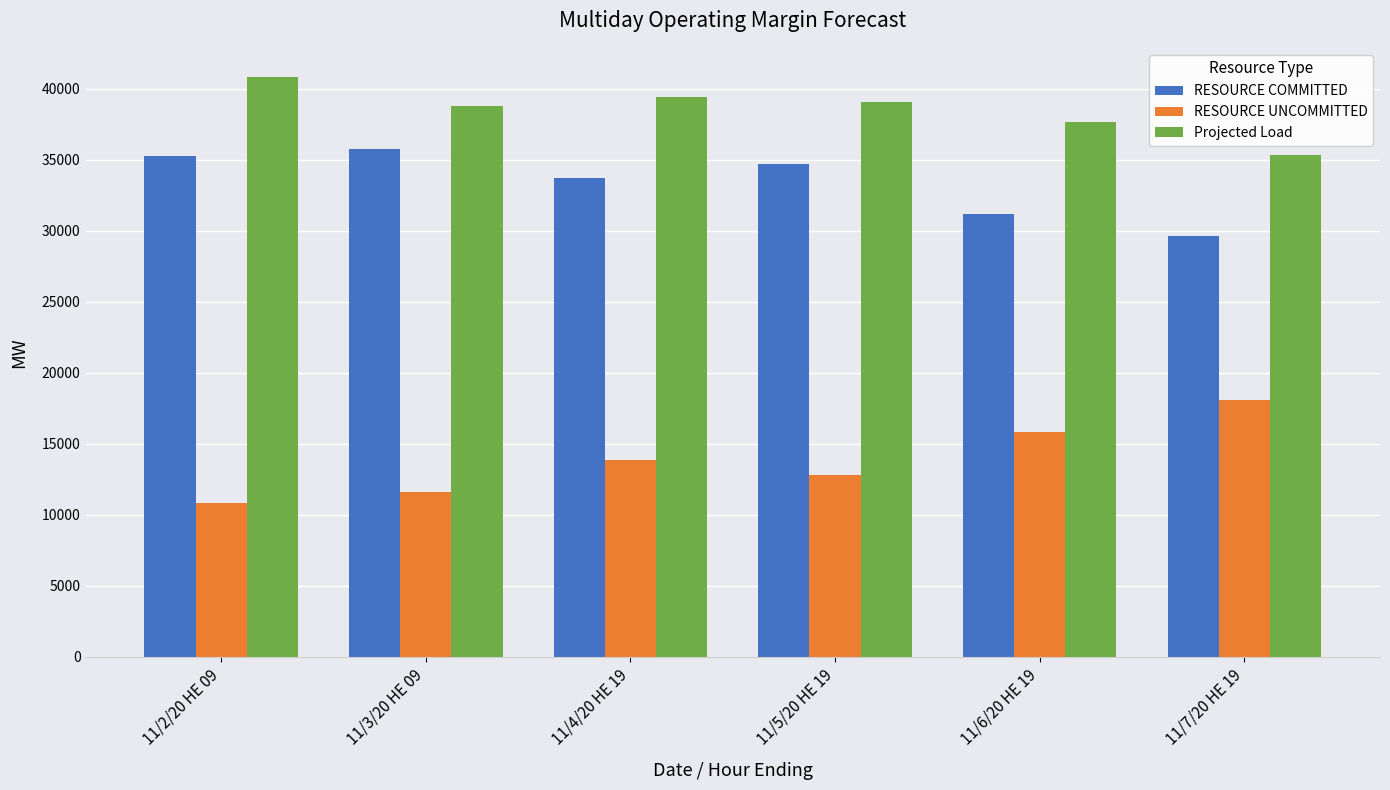

At which label is Projected Load closest to 38111?

11/6/20 HE 19